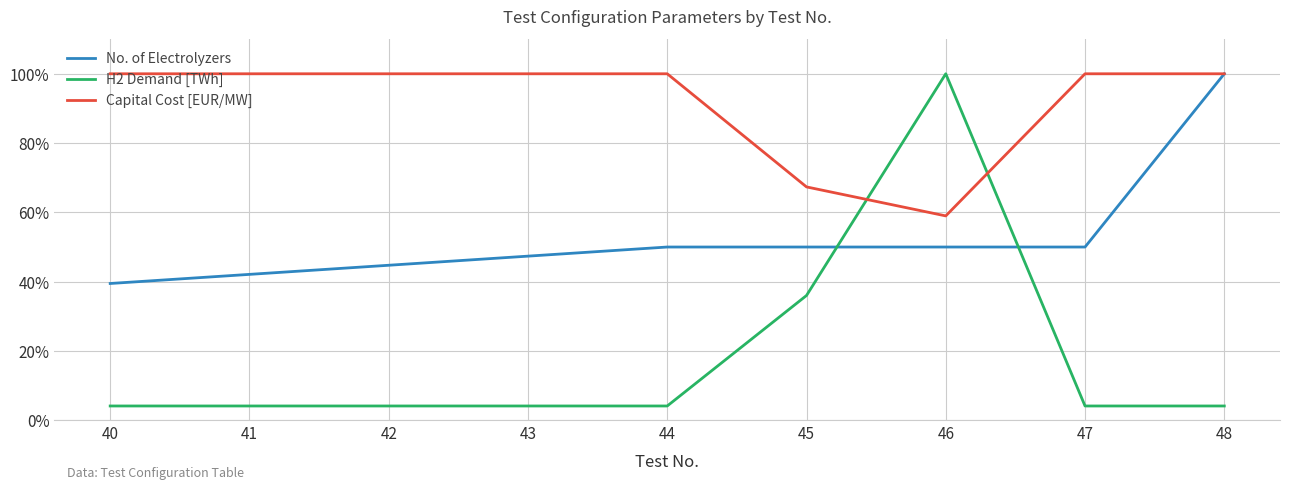

List the series in order of their overall mean, highest first.

Capital Cost [EUR/MW], No. of Electrolyzers, H2 Demand [TWh]